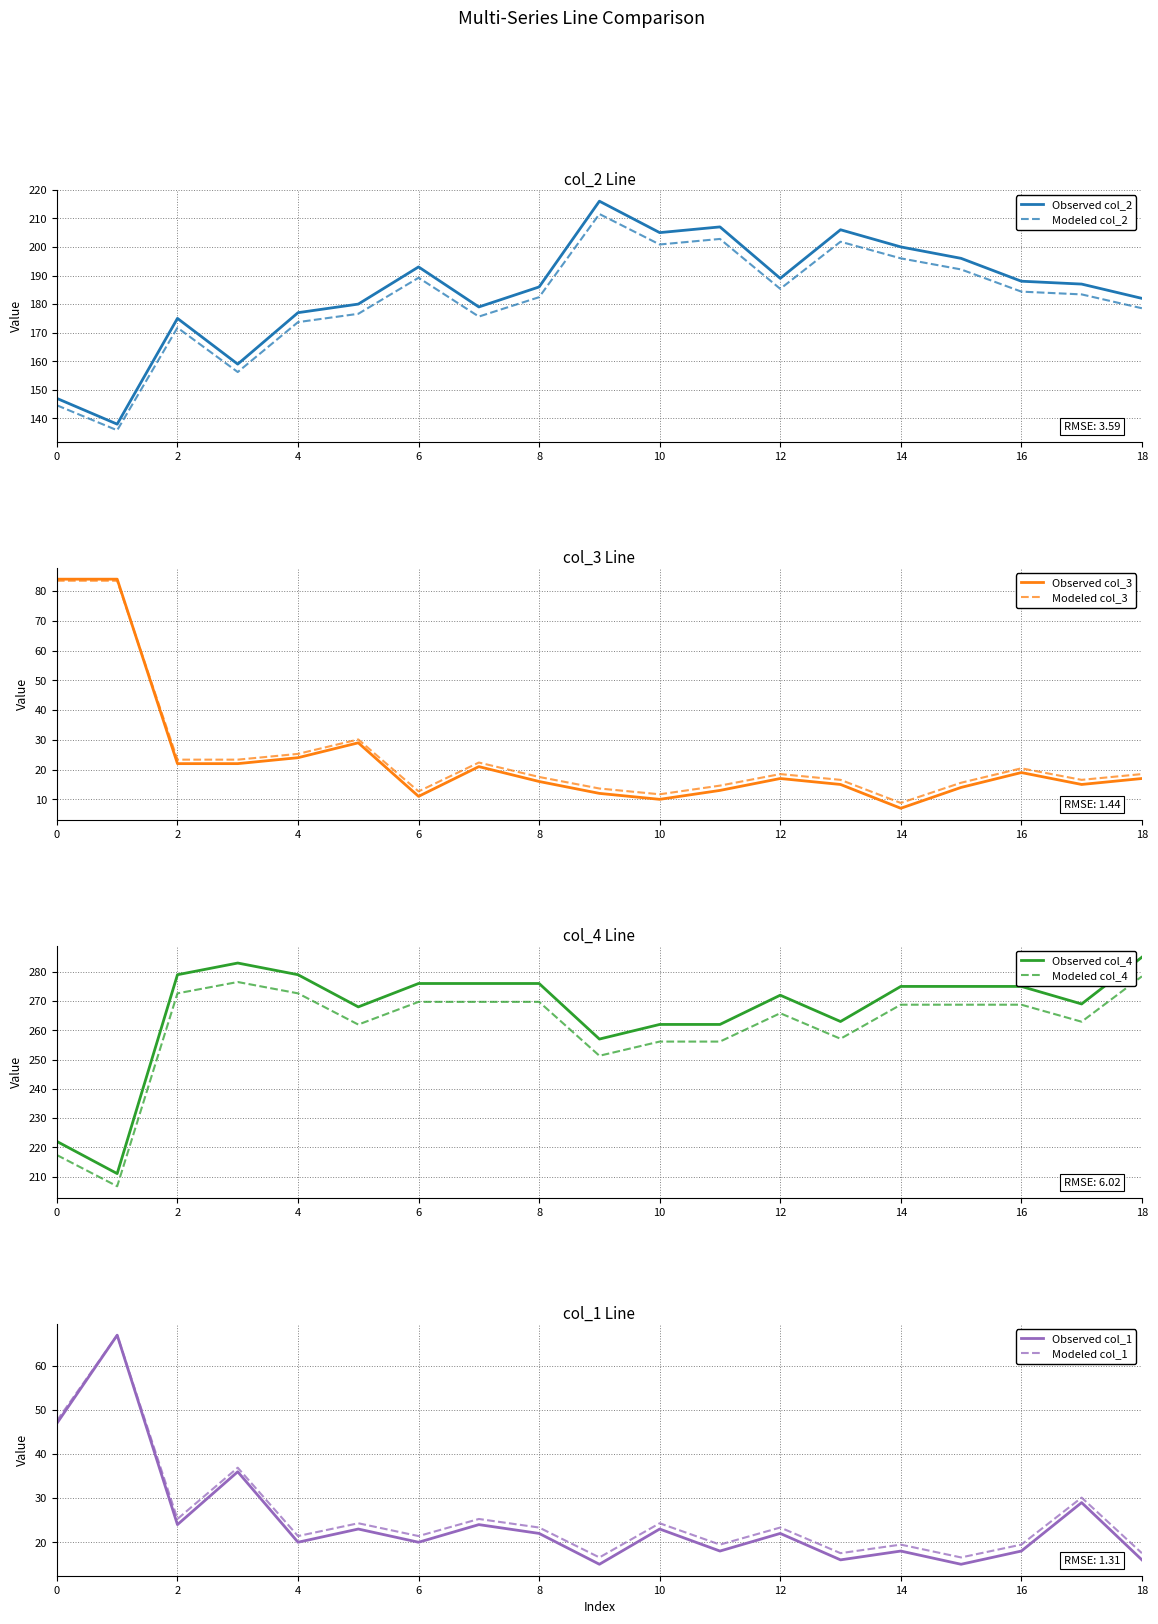

The col_4 series shows 416 at 2. True or false?

False